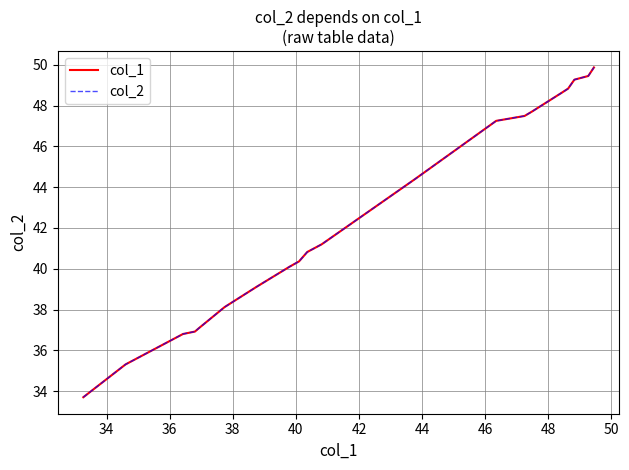

At how many categories does at least one series exceed 41?

10